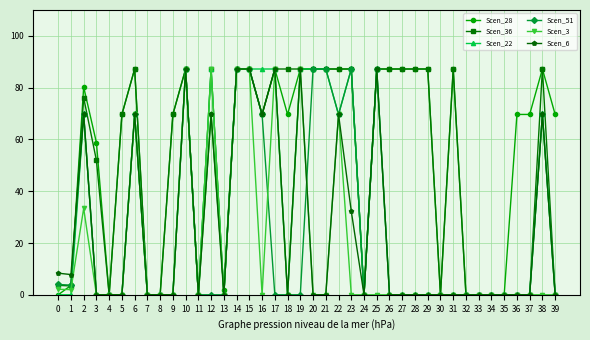

What is the spread (max minus min) of values at 23?

87.2